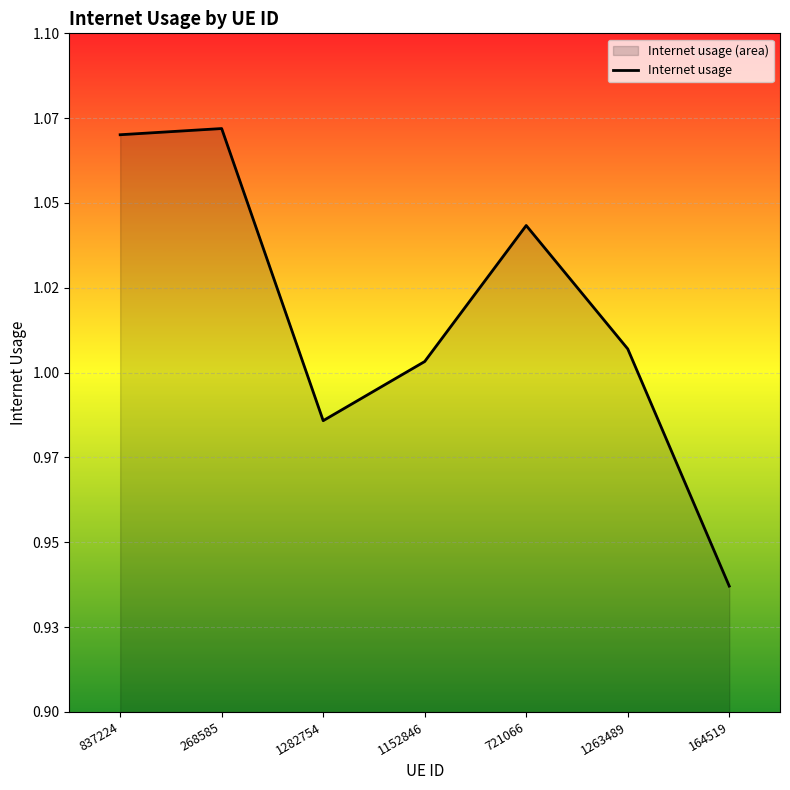

What is the average value?

1.0